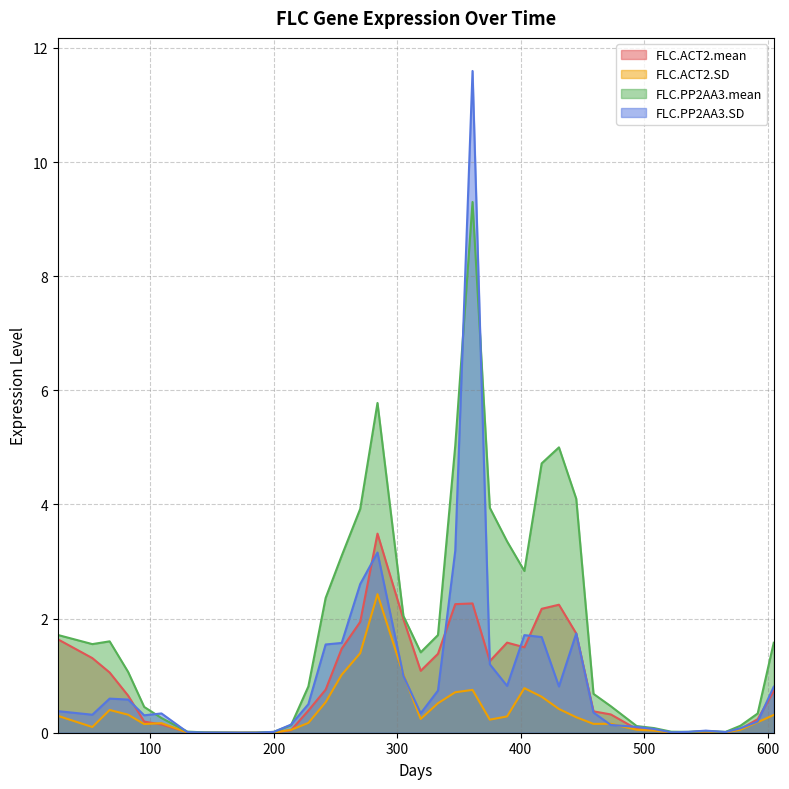

At 592, list the series in order from largest to smallest.

FLC.PP2AA3.mean, FLC.ACT2.mean, FLC.PP2AA3.SD, FLC.ACT2.SD